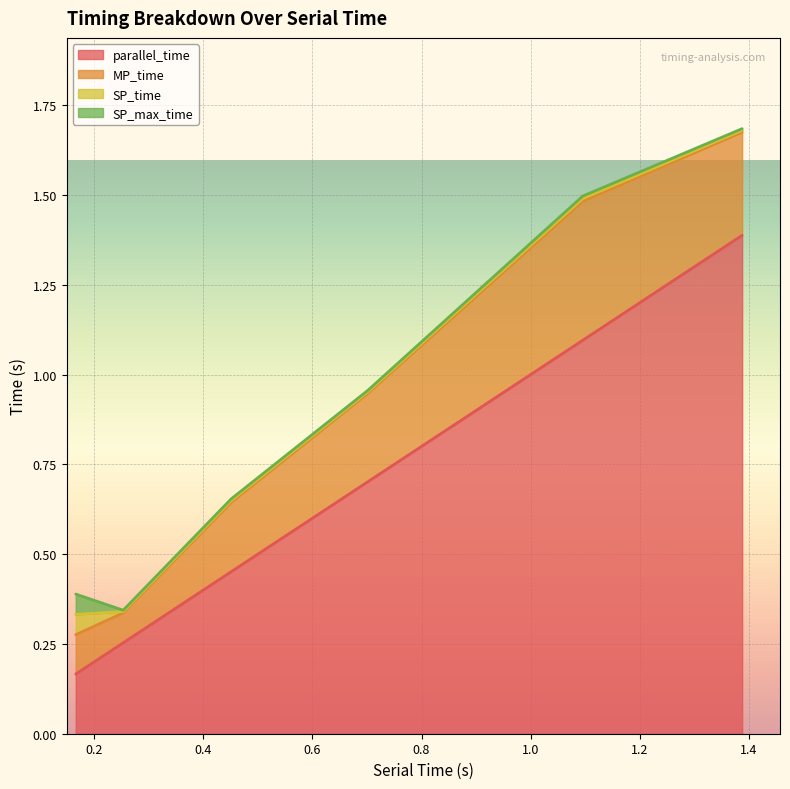

How many lines are shown in the chart?

4